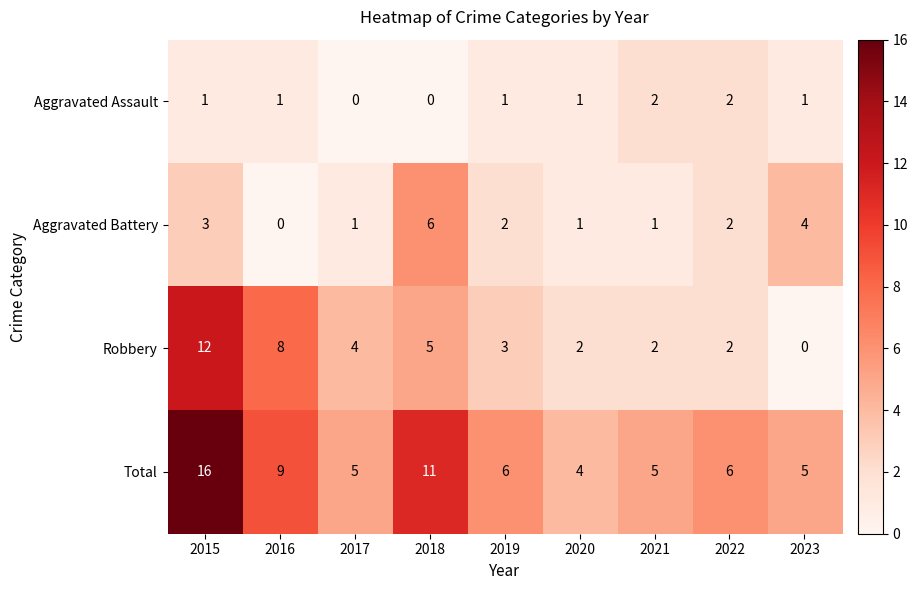

What is the spread (max minus min) of values at 2015?

15